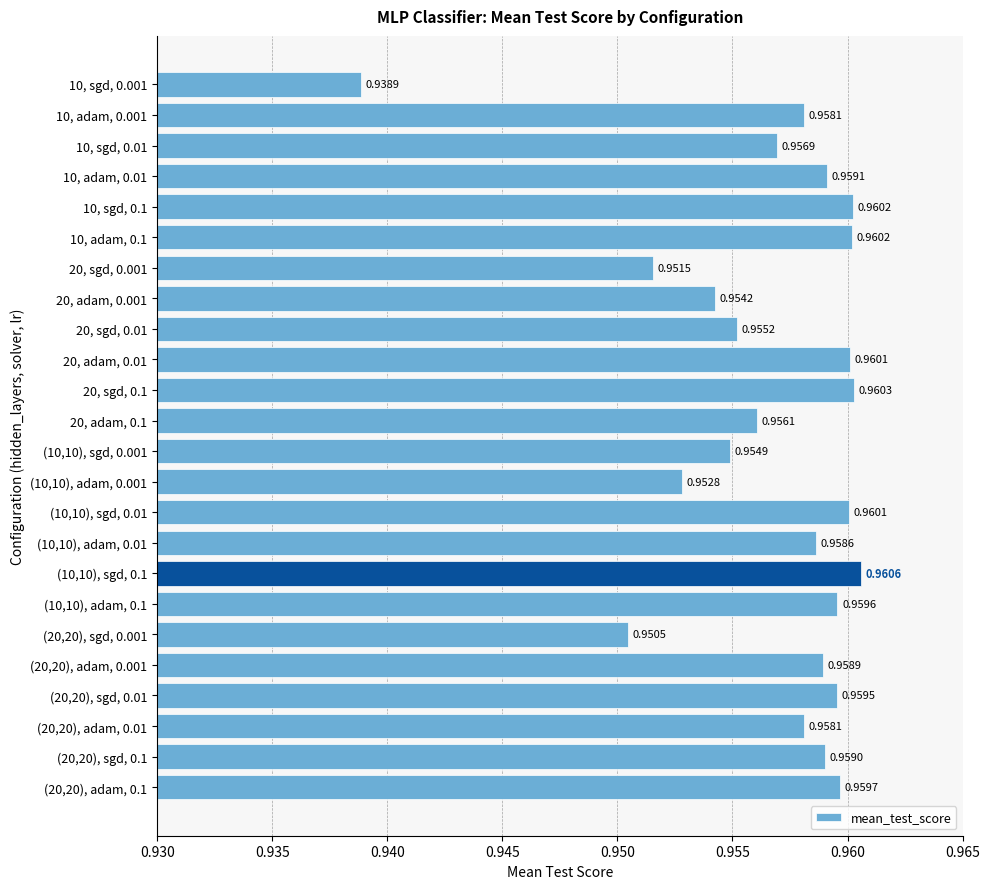

Which has a higher value, (10,10), adam, 0.001 or 10, adam, 0.1?

10, adam, 0.1